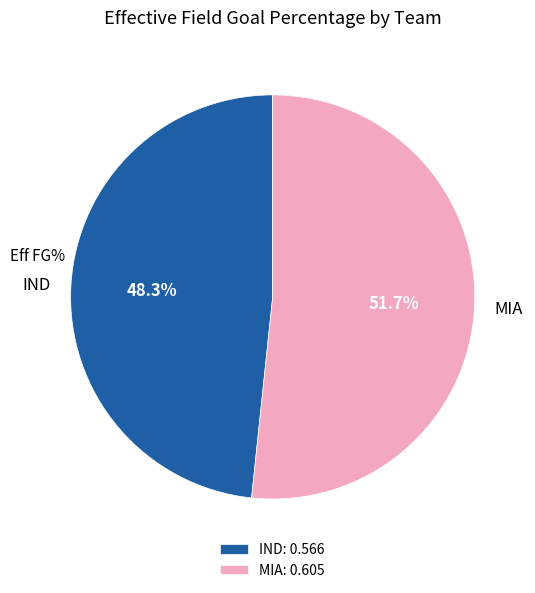

Which has a higher value, IND or MIA?

MIA